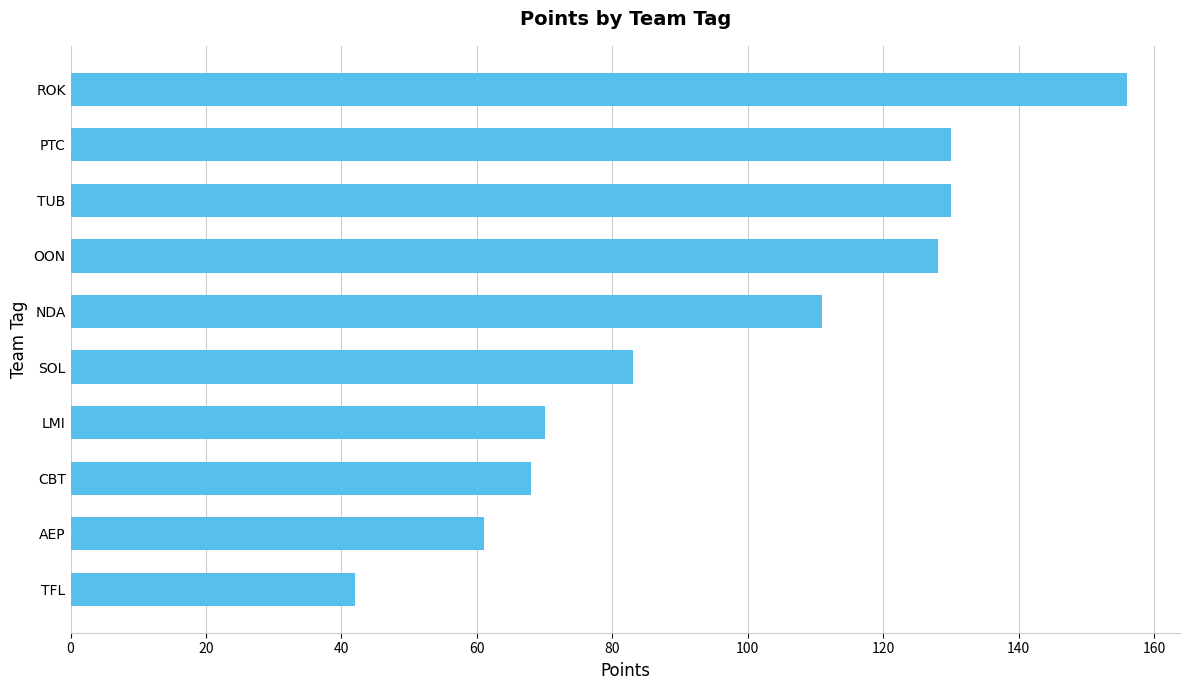

How many data points are less than 111?

5